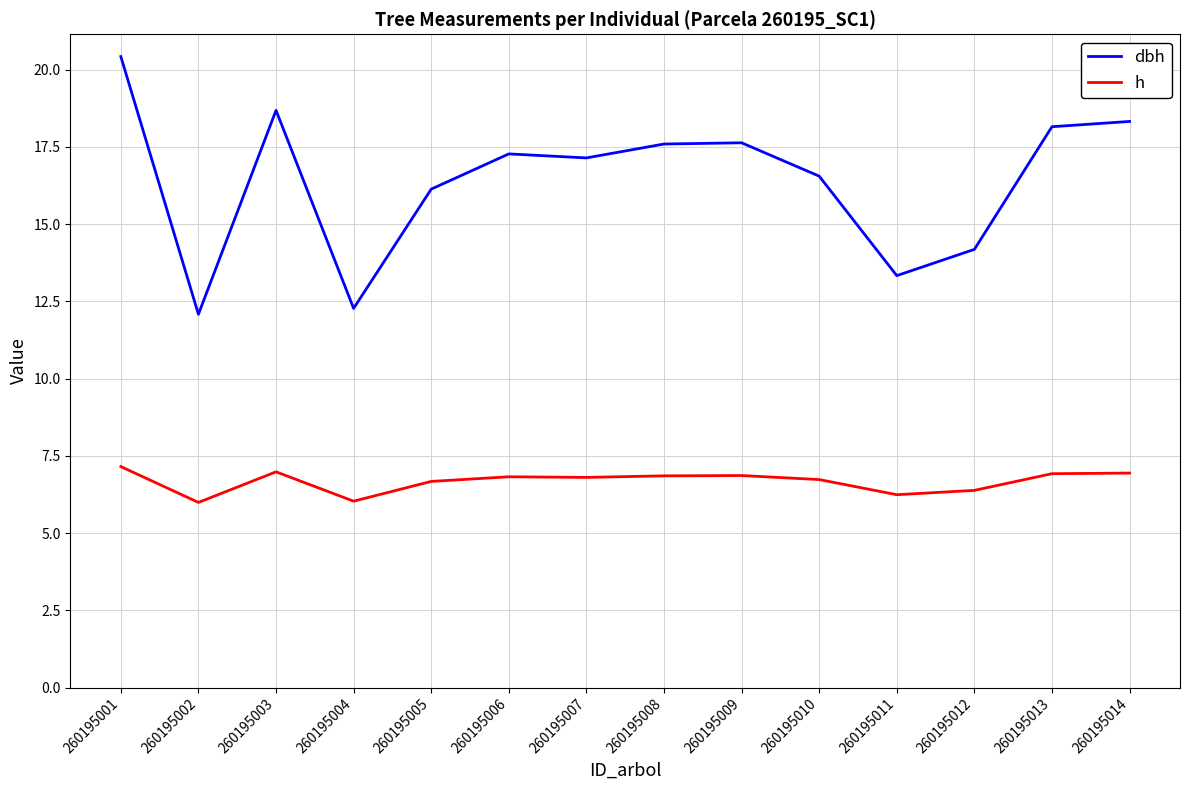

Which series has the largest total across all categories?

dbh